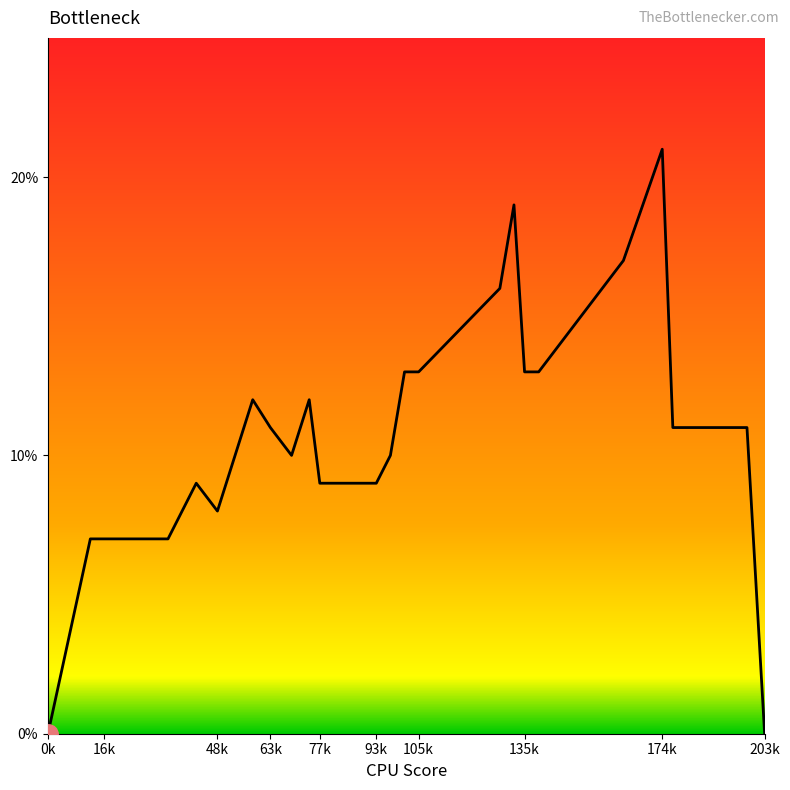

What is the value of the 9th point from the left?

0.1